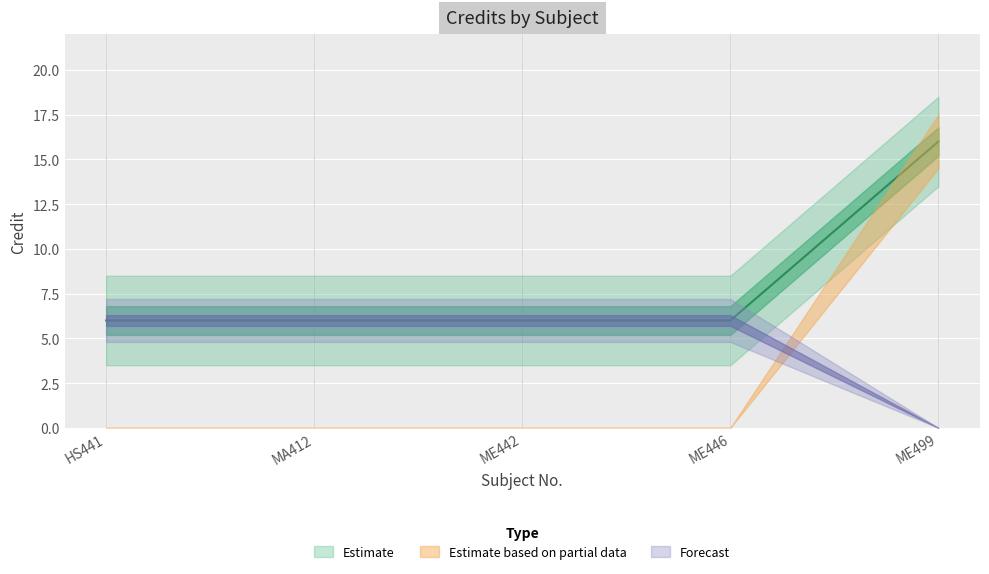

The chart shows a value of 6 at ME446. True or false?

True